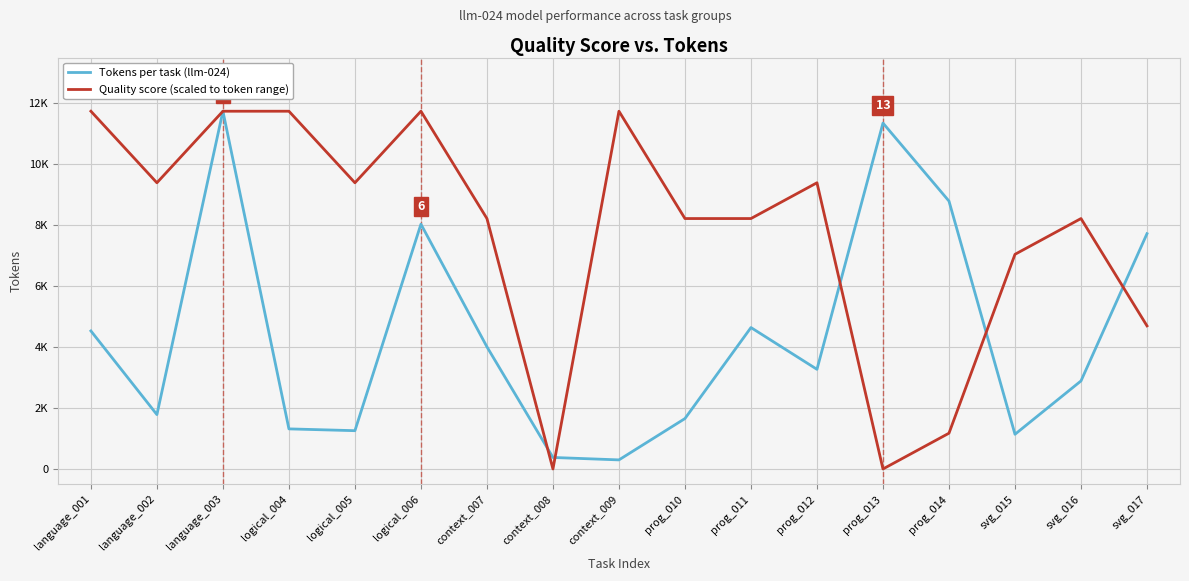

Where is Tokens per task (llm-024) nearest to the value 6020?

prog_011